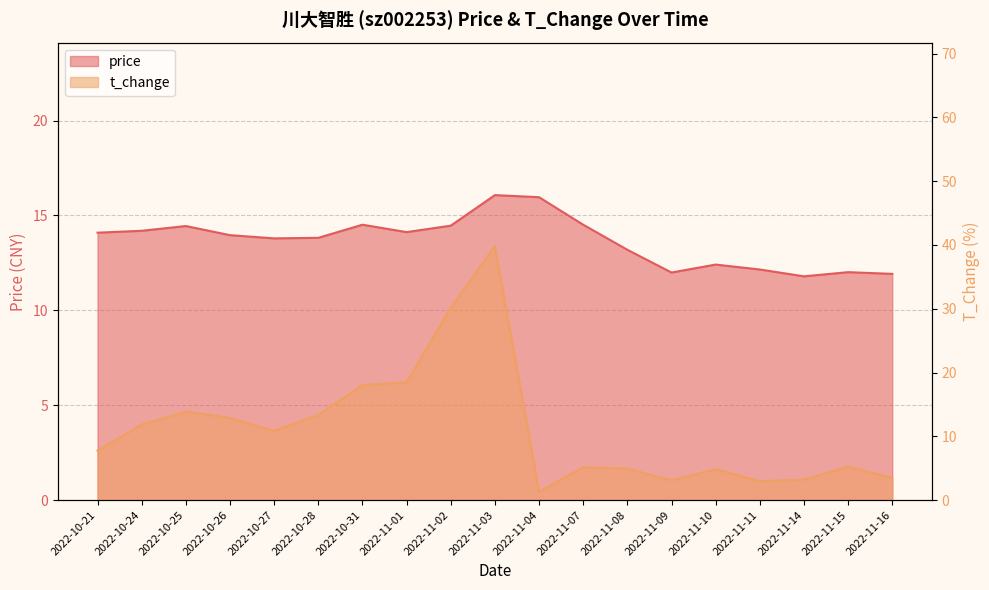

What is the difference between the second highest and minimum values in the price series?

4.2